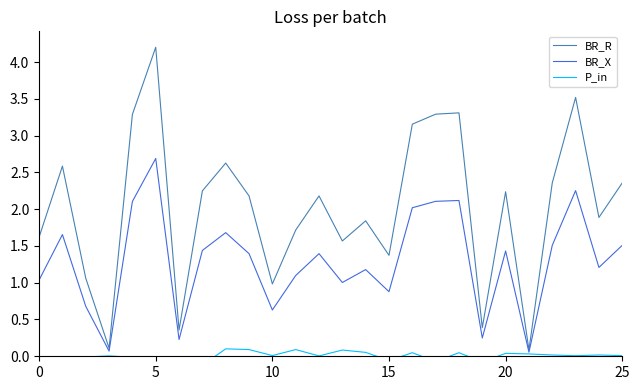

True or false: P_in and BR_R intersect in this chart.

False